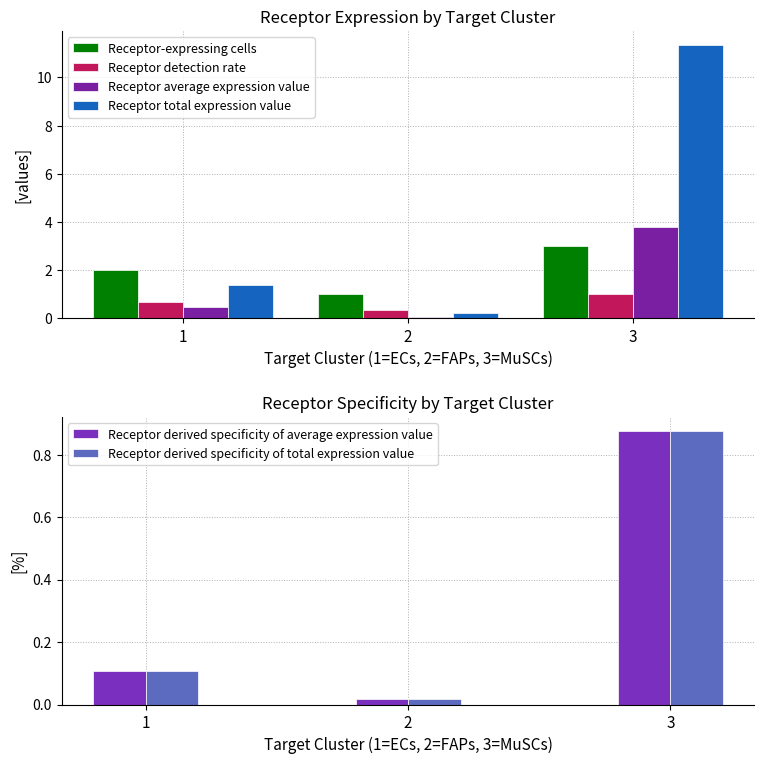

The Receptor detection rate series shows 0.3 at 2. True or false?

True